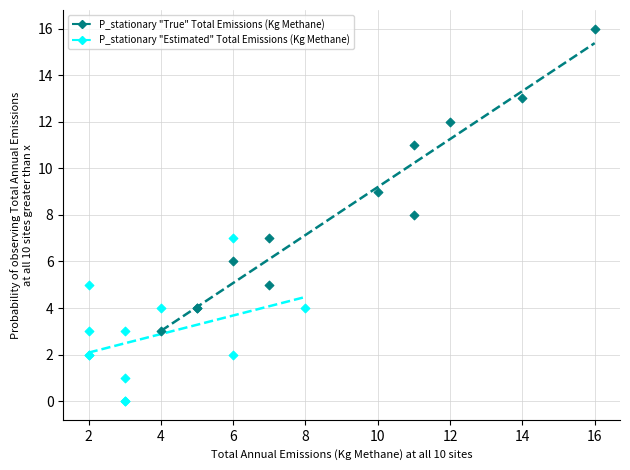

Which series has the widest spread of Y values?

P_stationary "True" Total Emissions (Kg Methane)